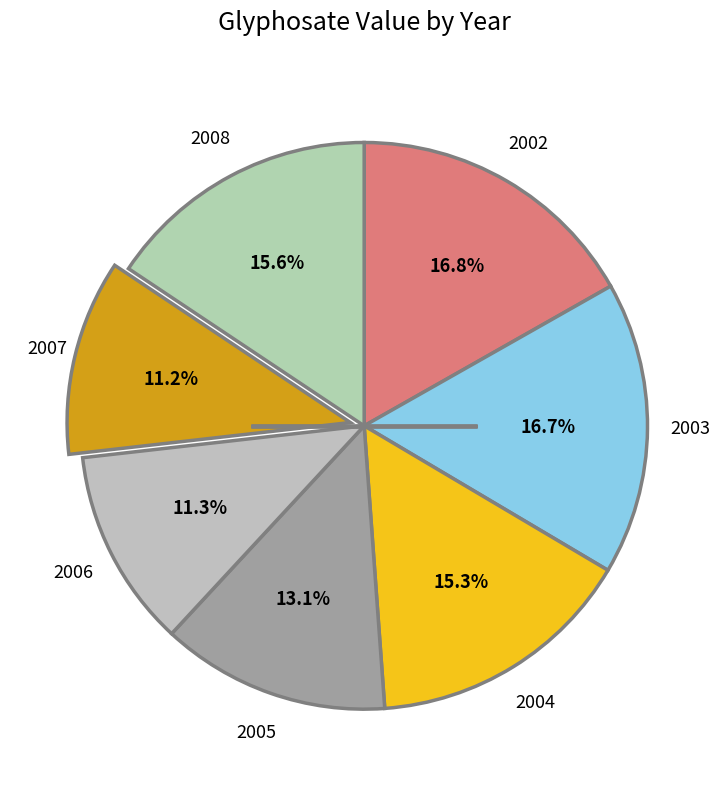

How many segments does this pie chart have?

7